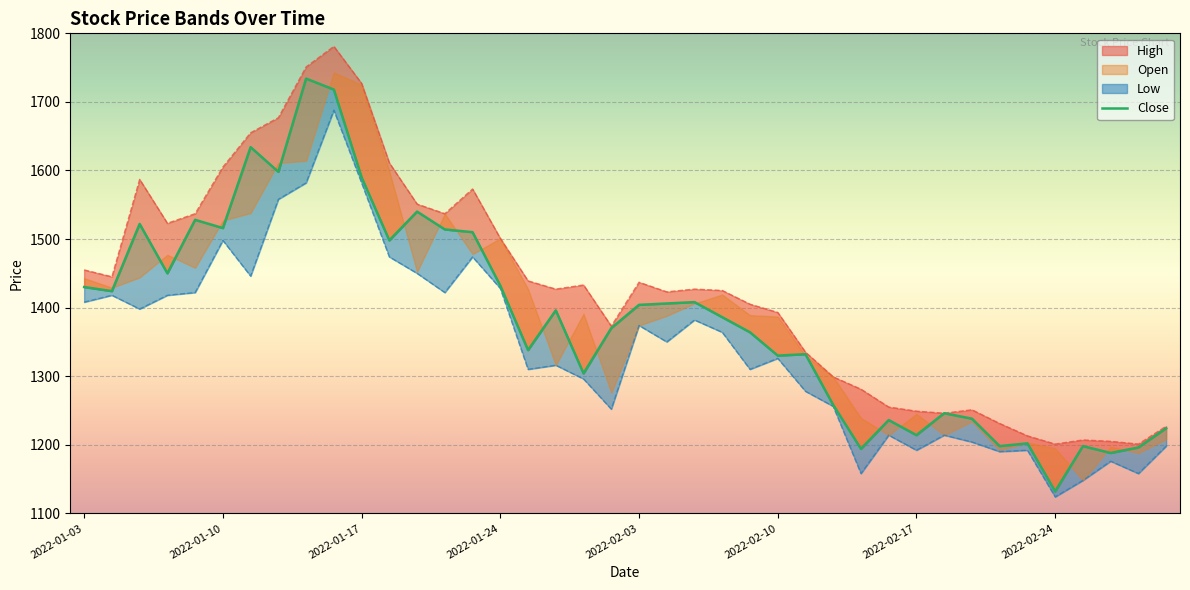

Reading left to right, transcribe all the data shown in this chart.

1430	1424	1522	1450	1528	1516	1634	1598	1734	1718	1590	1498	1540	1514	1510	1432	1338	1396	1304	1370	1404	1406	1408	1386	1364	1330	1332	1258	1194	1236	1214	1246	1238	1198	1202	1132	1198	1188	1196	1224